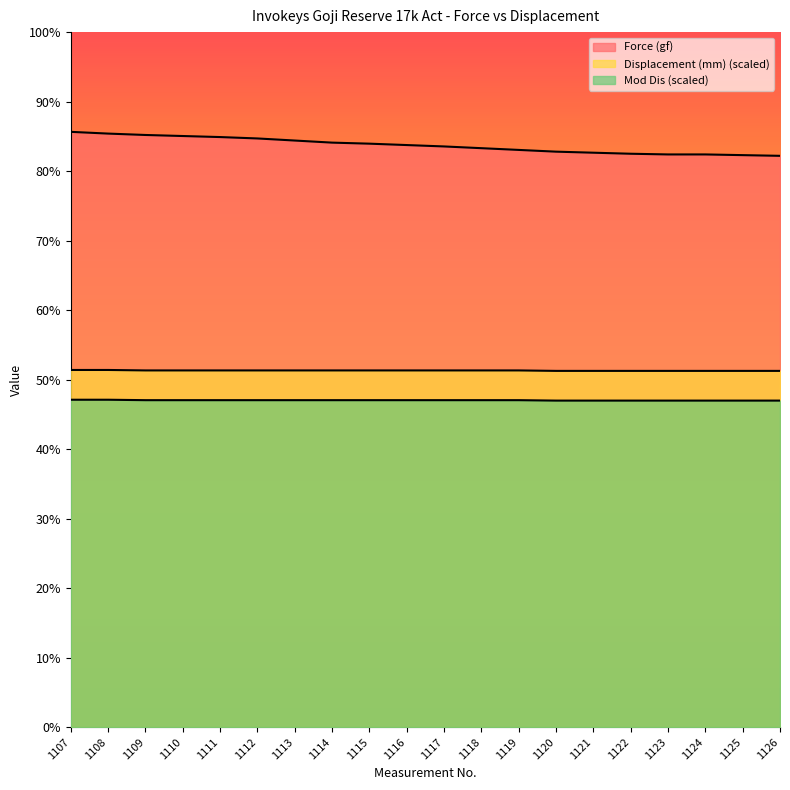

The value of Mod Dis at 1122 is 37.7. True or false?

False